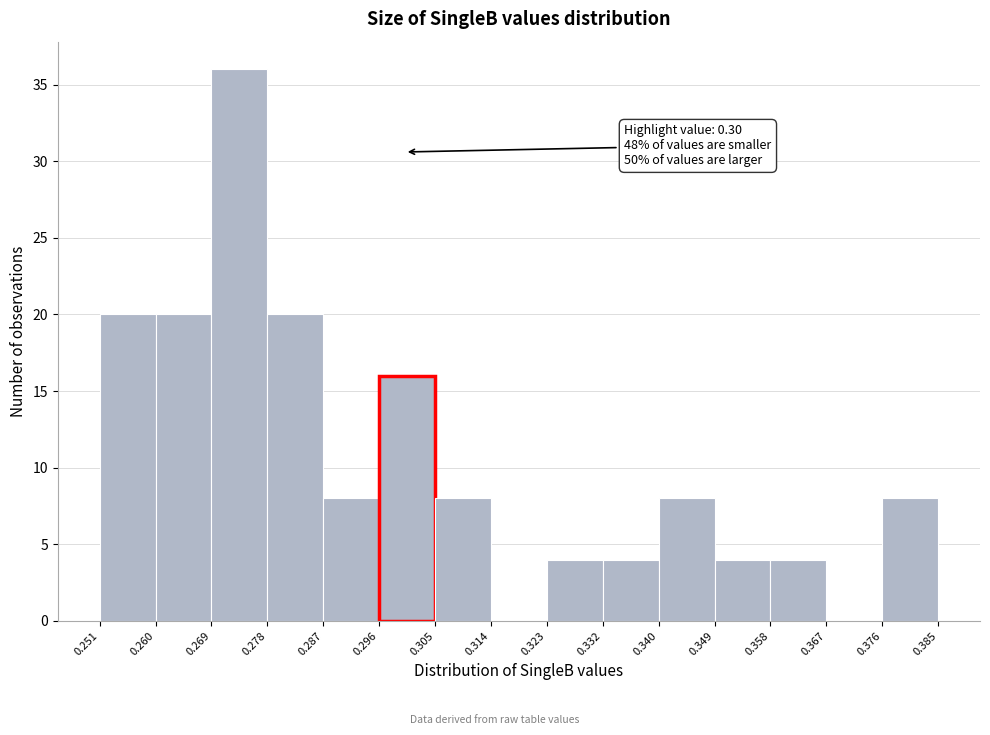

Which range on the x-axis has the tallest bar?

0.269 to 0.278